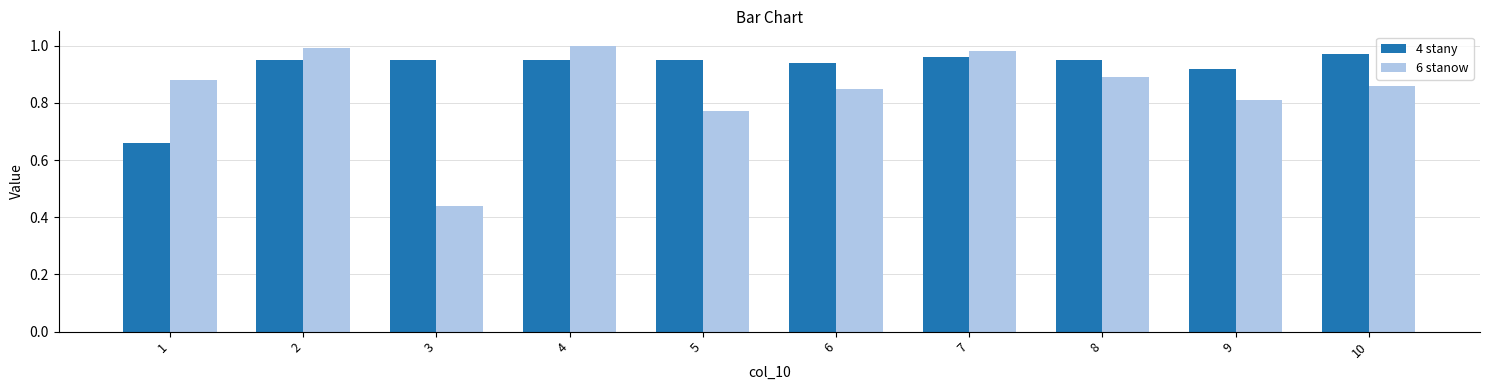

Which label corresponds to the largest value in the chart?

4